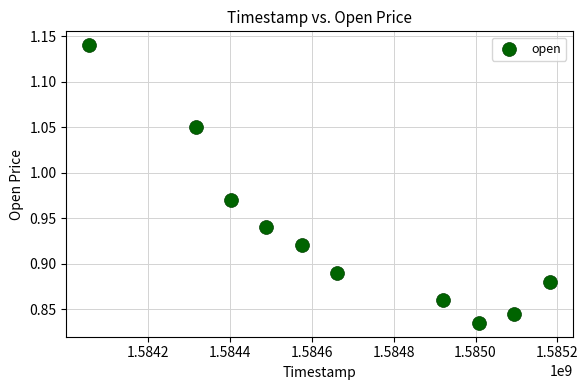

What is the average X value?

1584671040.0